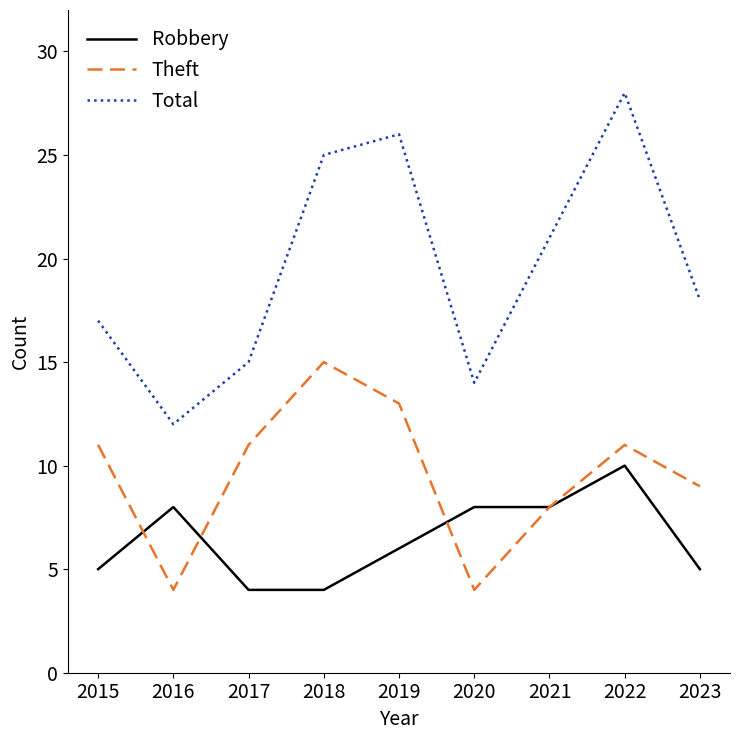

Which series changed the most between 2017 and 2018?

Total